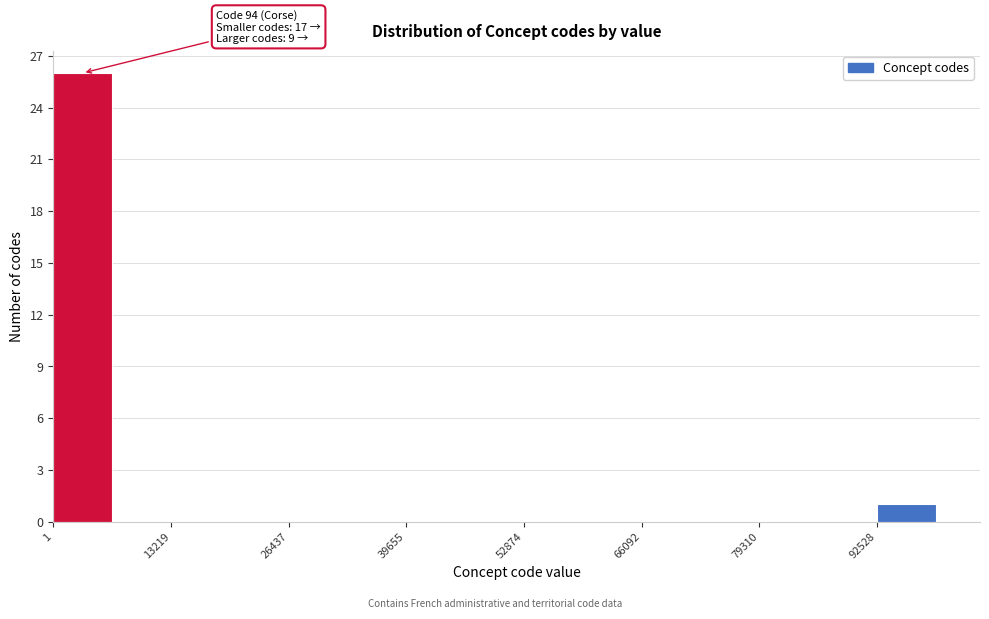

Around what value on the x-axis is the tallest bar? Give the approximate position of its centre, as read against the axis.

4000